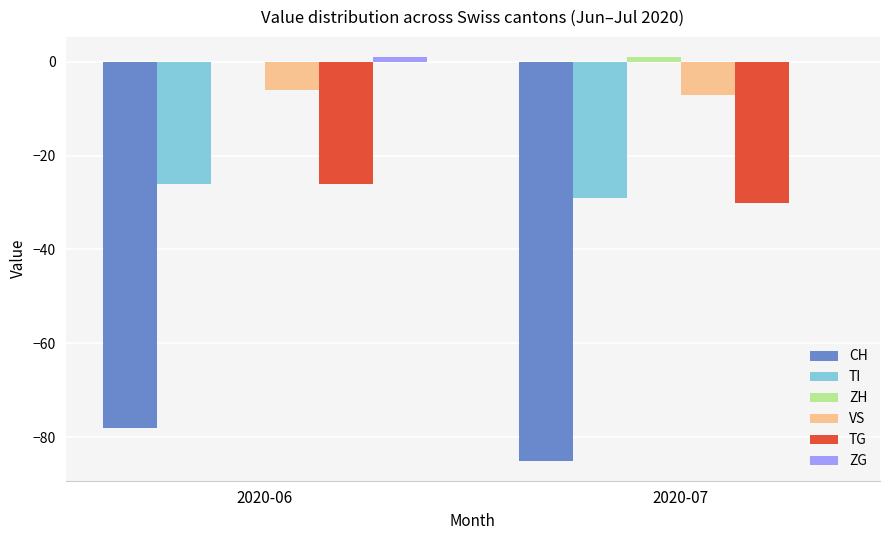

Are the bars grouped side by side (vs. stacked)?

Yes